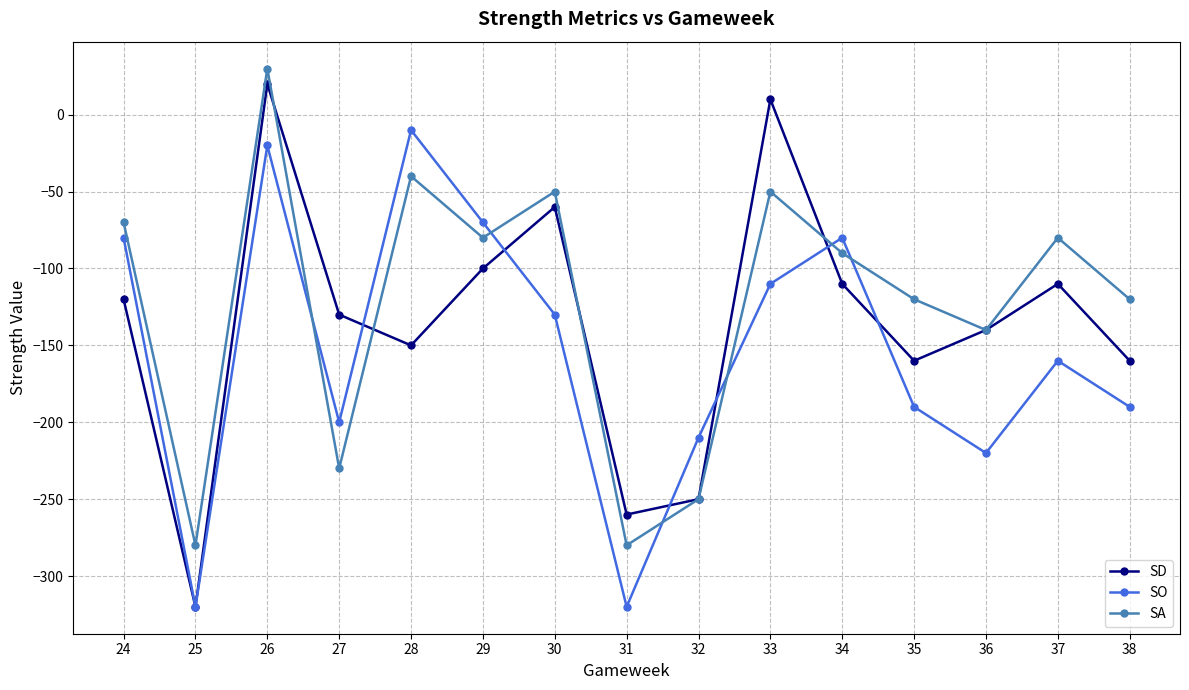

What is the smallest value displayed?

-320